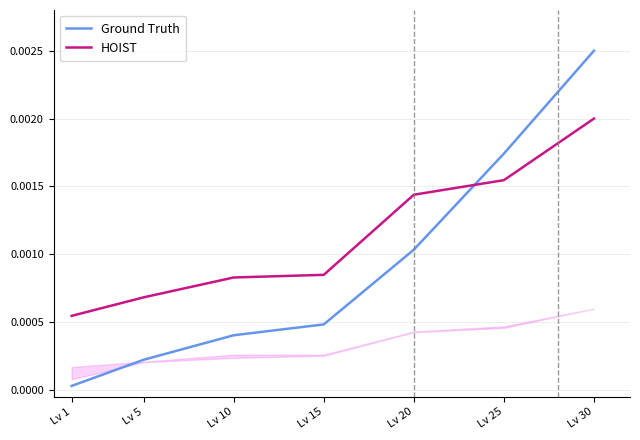

Rank the series by their average value, from highest to lowest.

HOIST, Ground Truth